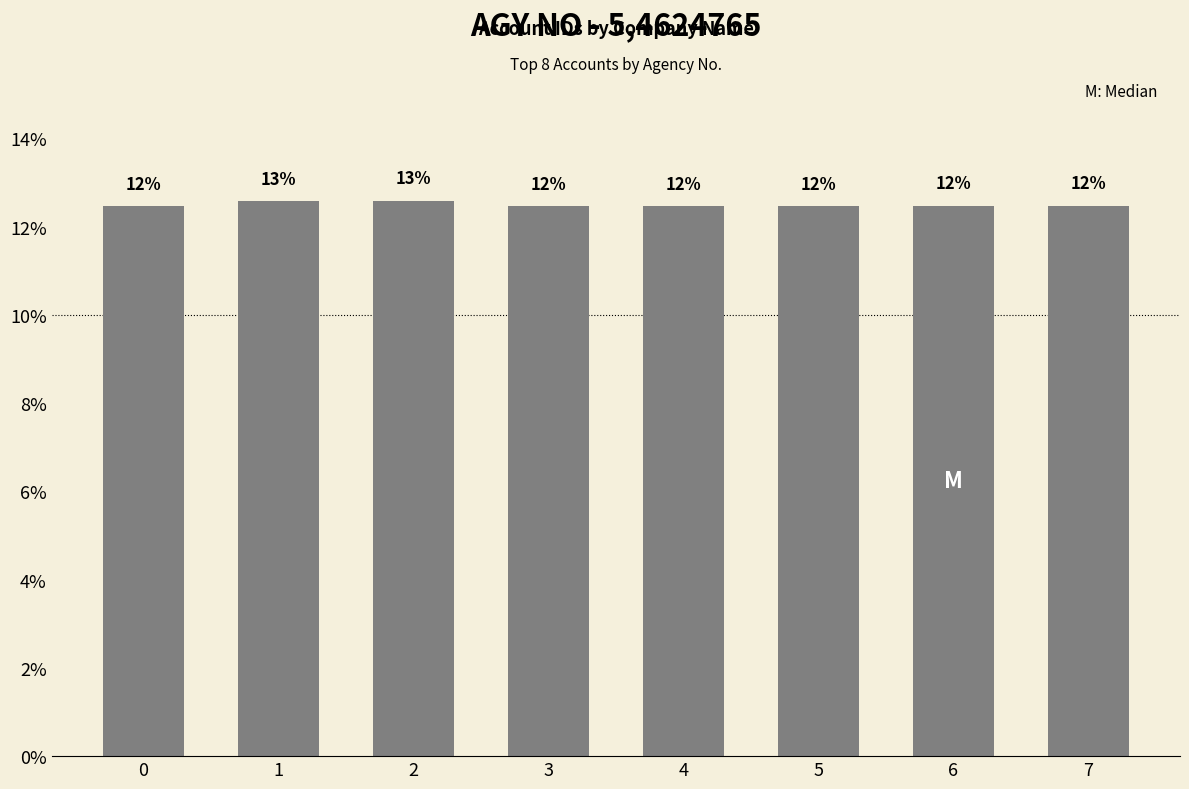

Are the bars horizontal?

No